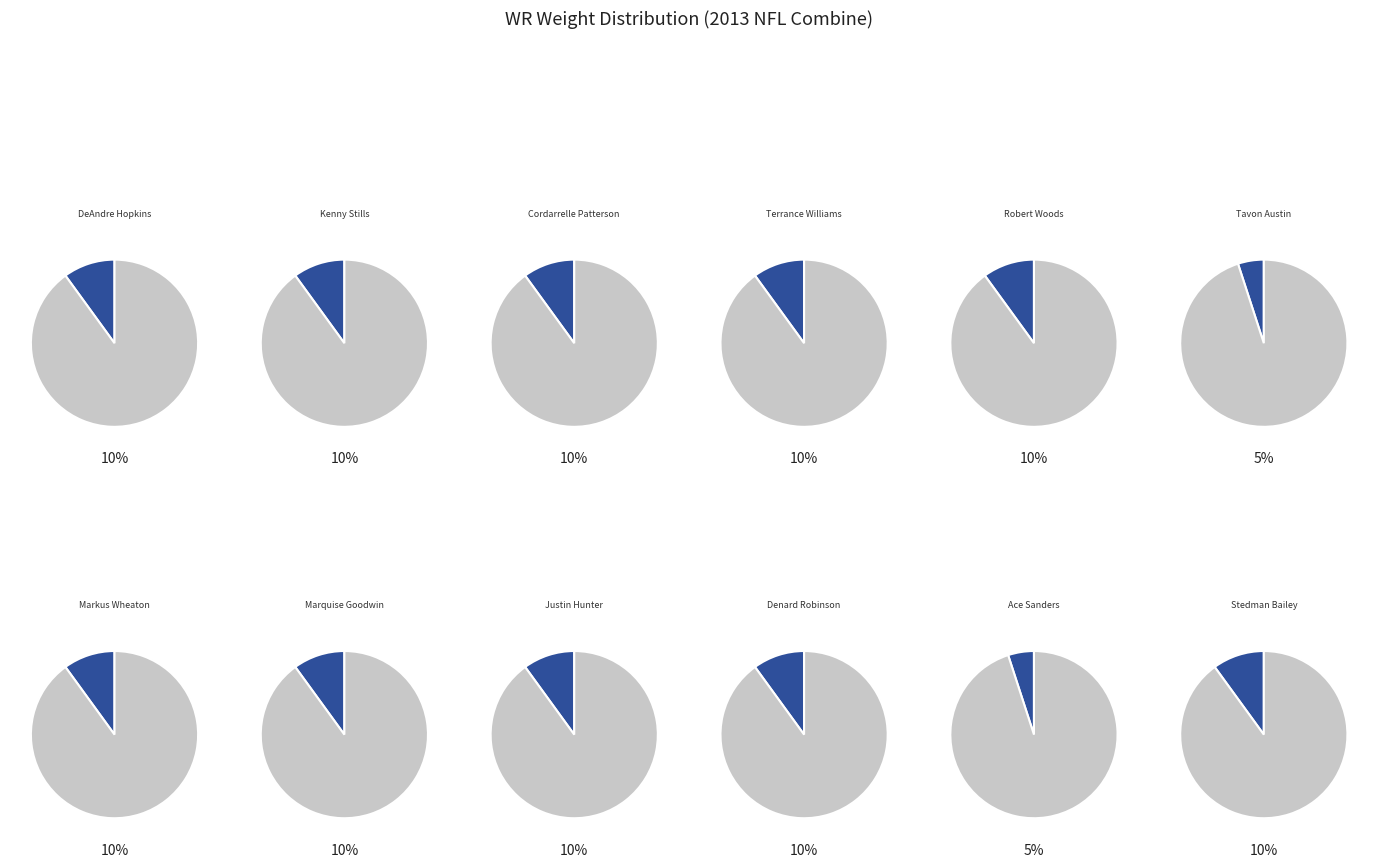

Count the number of slices in the pie.

12